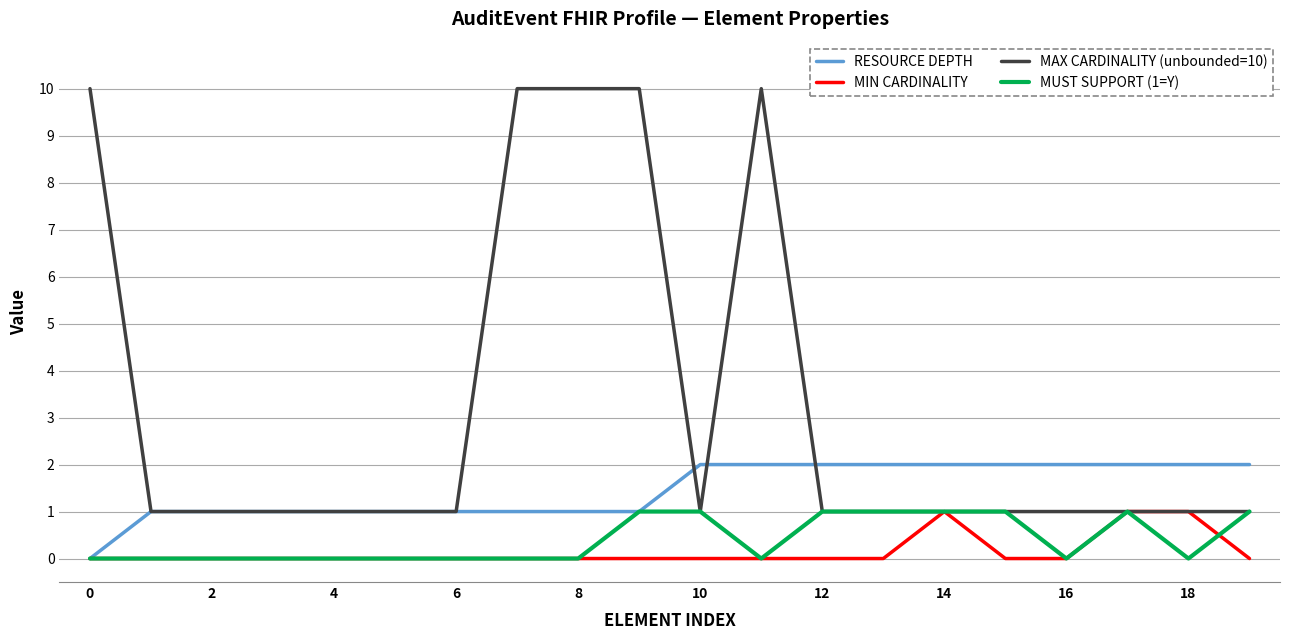

What is the maximum value shown in the chart?

10